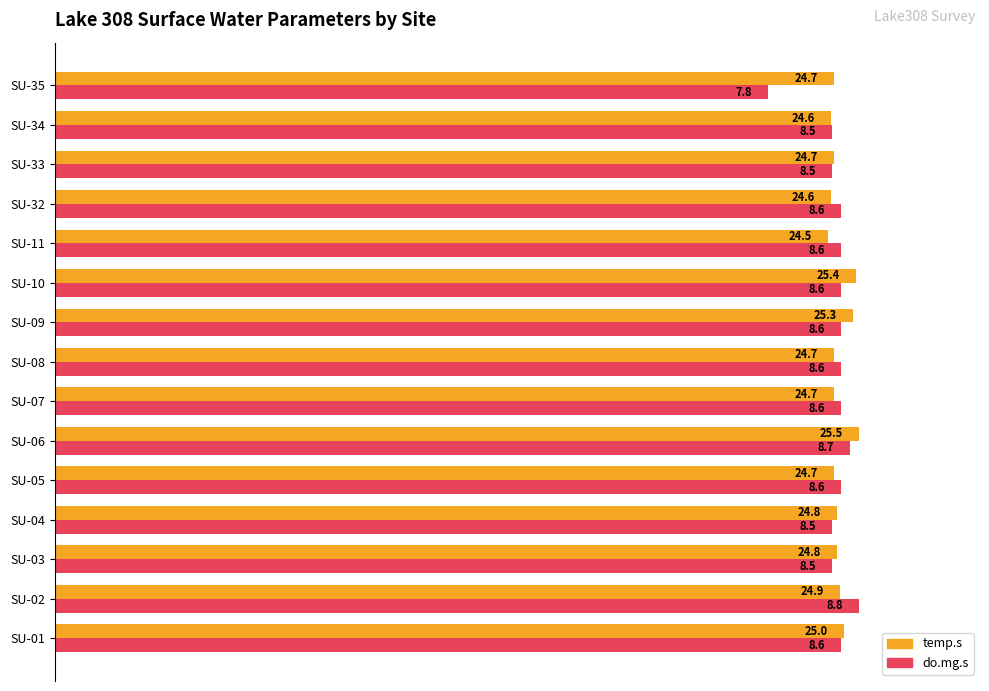

What are all the series names shown in the legend?

temp.s, do.mg.s